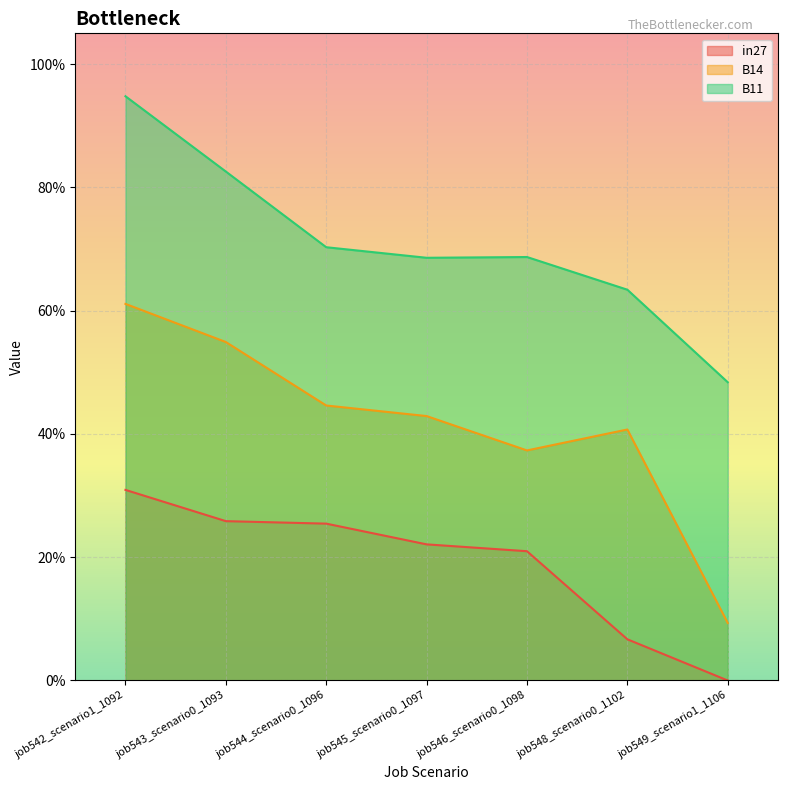

Where is the first local maximum for B14?

job548_scenario0_1102